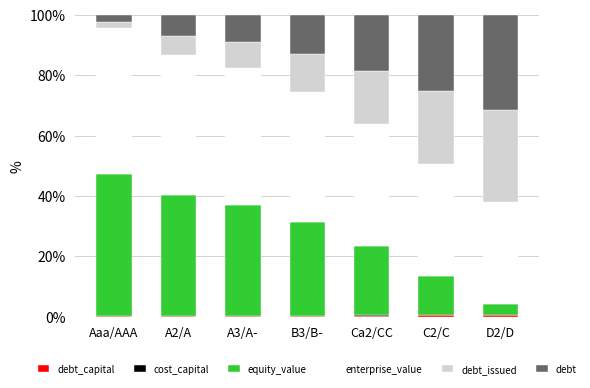

The debt_issued series shows 16.2 at B3/B-. True or false?

False